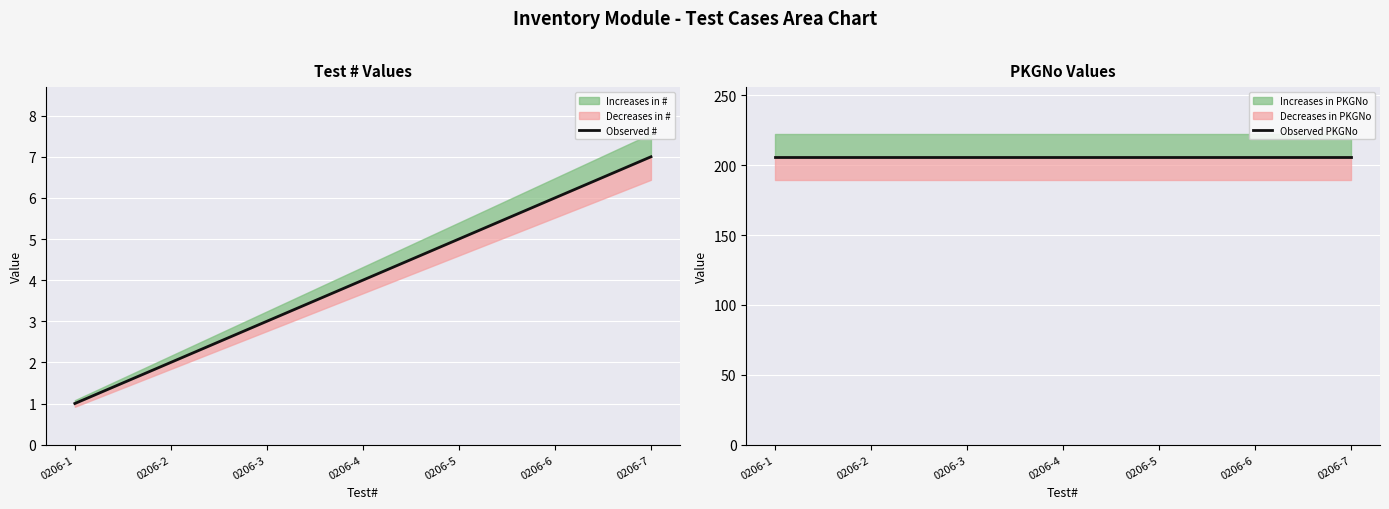

True or false: Observed PKGNo and Observed # intersect in this chart.

False